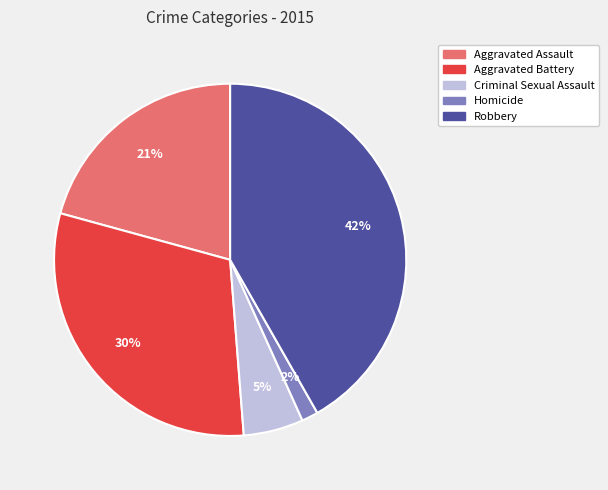

Do Aggravated Assault and Aggravated Battery together represent more than half of the pie?

Yes